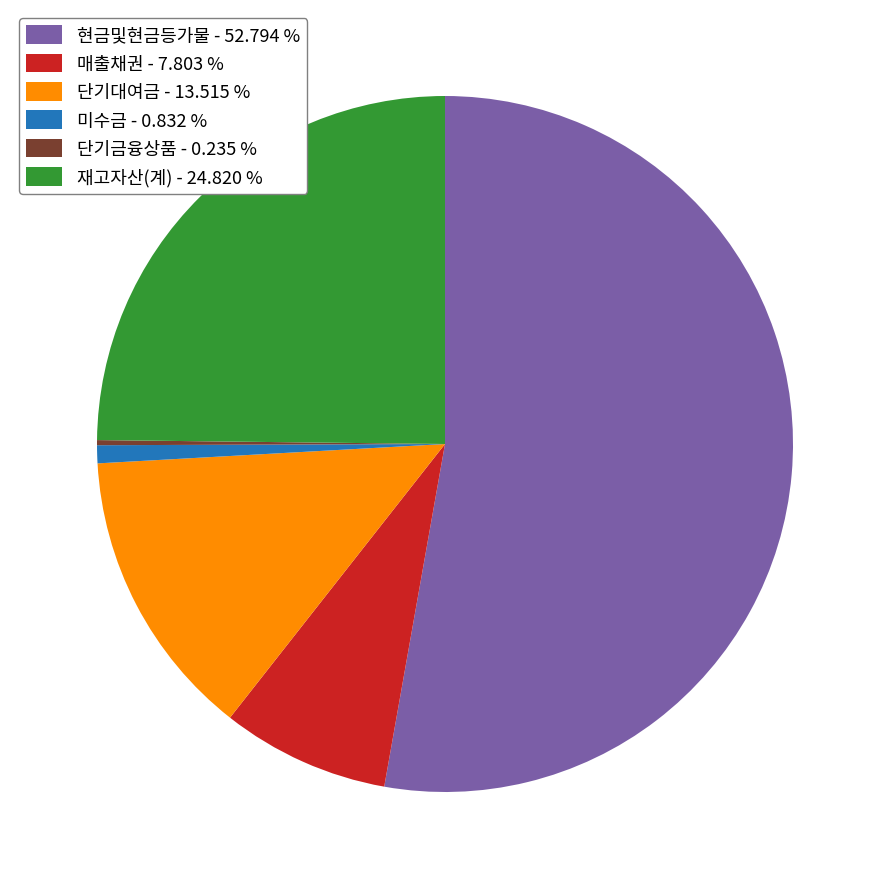

Between 매출채권 - 7.803 % and 미수금 - 0.832 %, which is larger?

매출채권 - 7.803 %